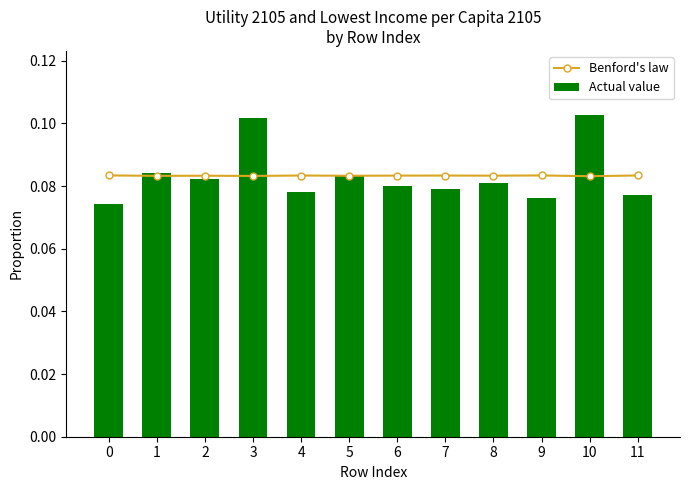

Reading left to right, what are all the values shown in this chart?

Benford's law: 0=0.1	1=0.1	2=0.1	3=0.1	4=0.1	5=0.1	6=0.1	7=0.1	8=0.1	9=0.1	10=0.1	11=0.1
Actual value: 0=0.1	1=0.1	2=0.1	3=0.1	4=0.1	5=0.1	6=0.1	7=0.1	8=0.1	9=0.1	10=0.1	11=0.1